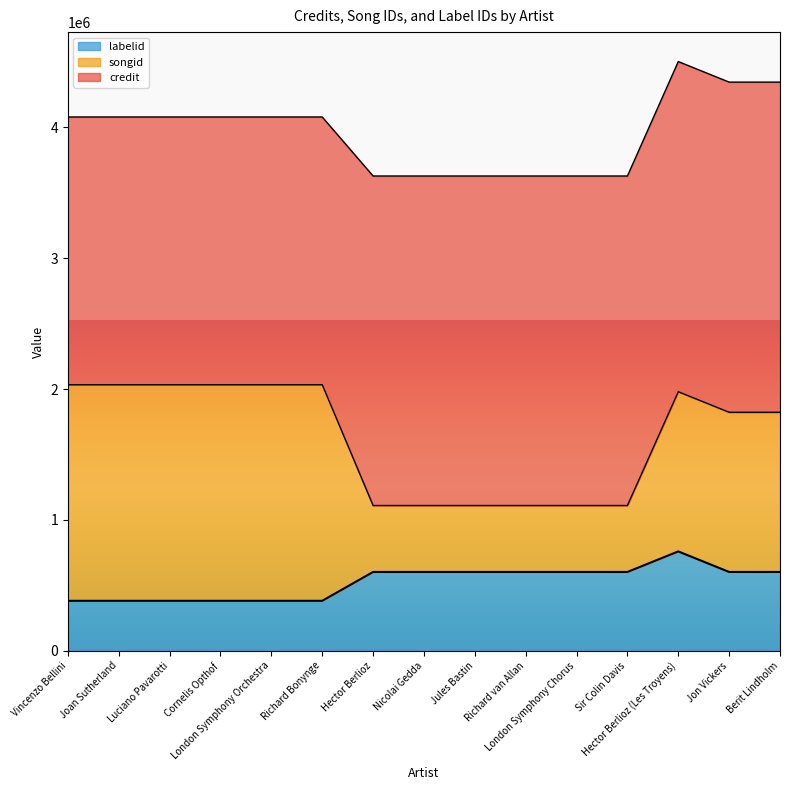

Where is the first local maximum for labelid?

Hector Berlioz (Les Troyens)